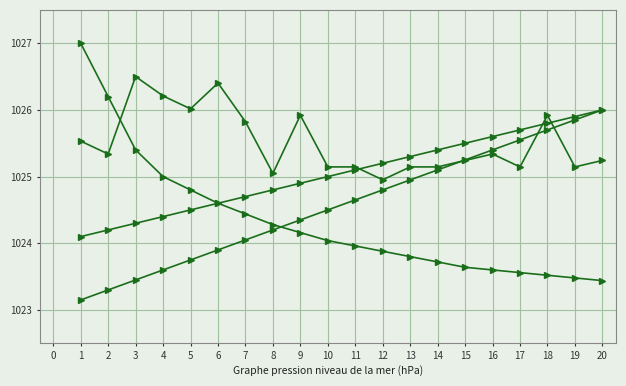

How many data points does each series have?

20